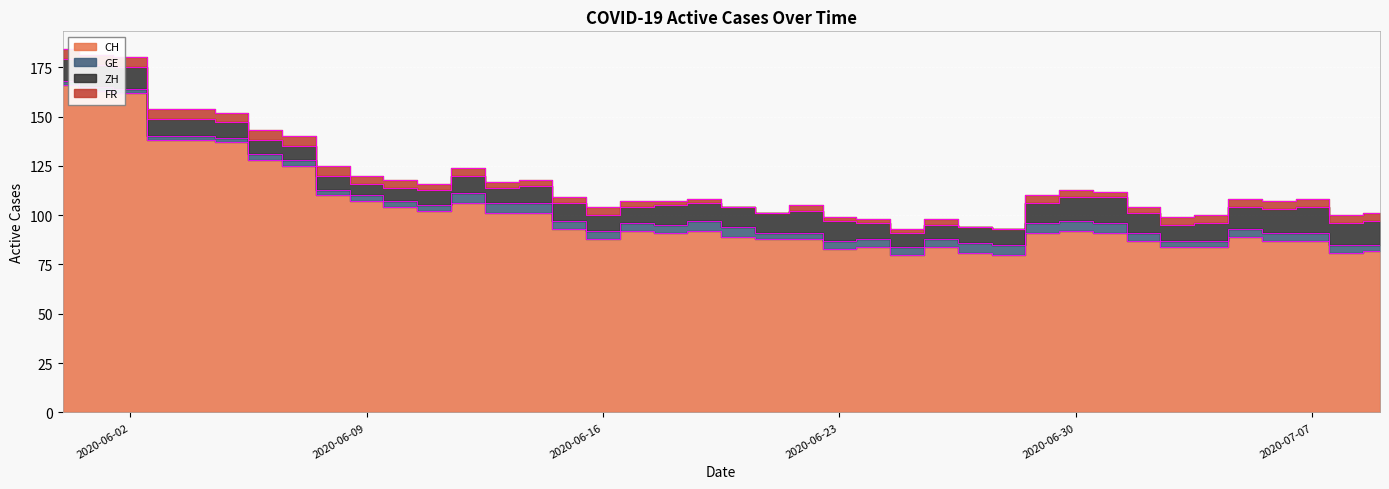

Rank the series by their maximum value, from lowest to highest.

GE, FR, ZH, CH